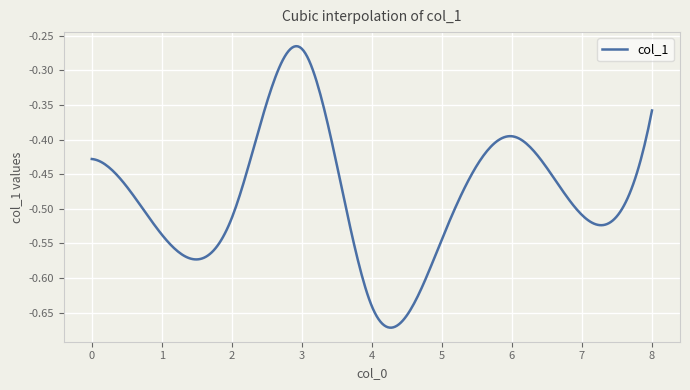

What is the difference between the maximum and minimum values?

0.4